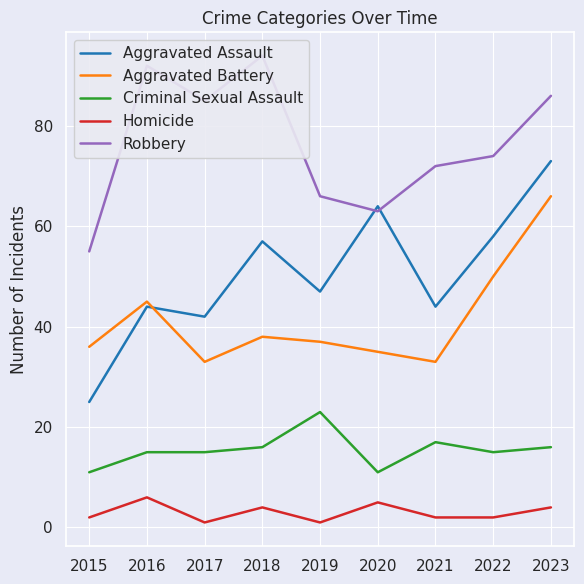

True or false: Criminal Sexual Assault and Aggravated Battery intersect in this chart.

False